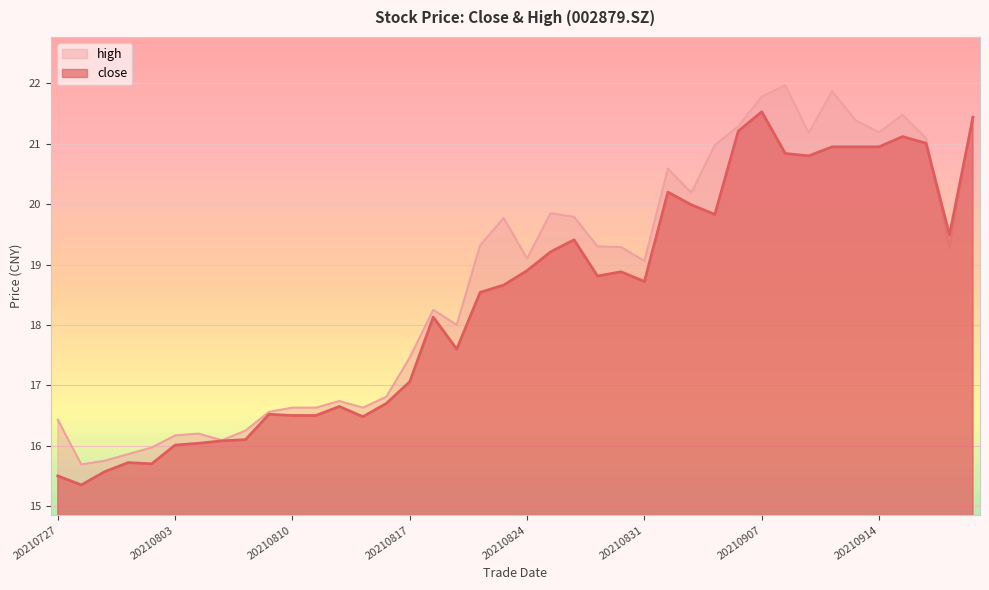

What is the highest value of the high series?

22.0